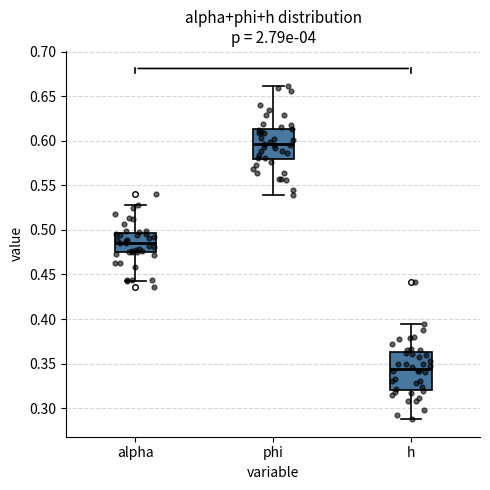

Which box's median line is the lowest?

h